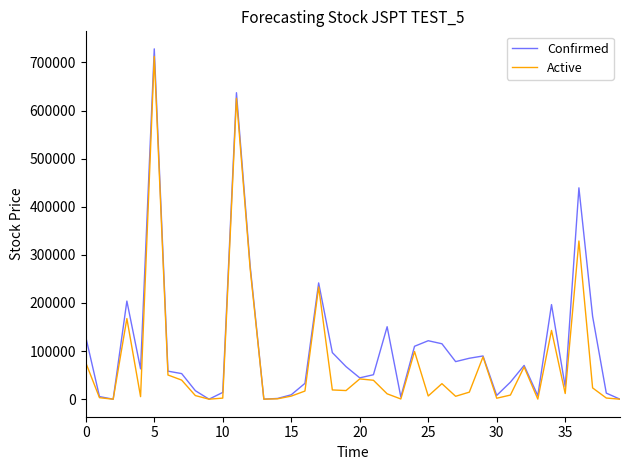

Which series has the largest total across all categories?

Confirmed